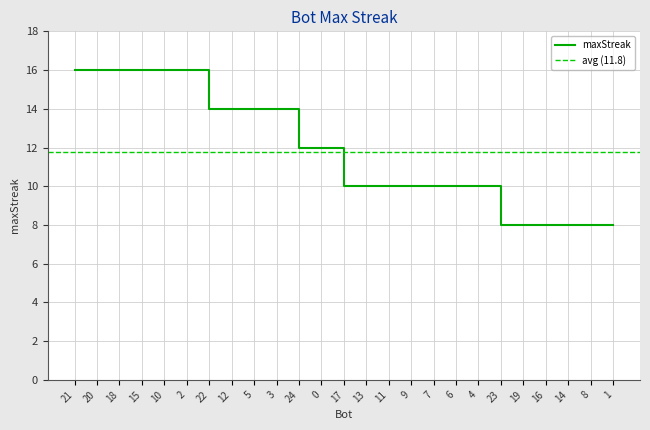

True or false: the data has more than 2 interior local peaks.

False